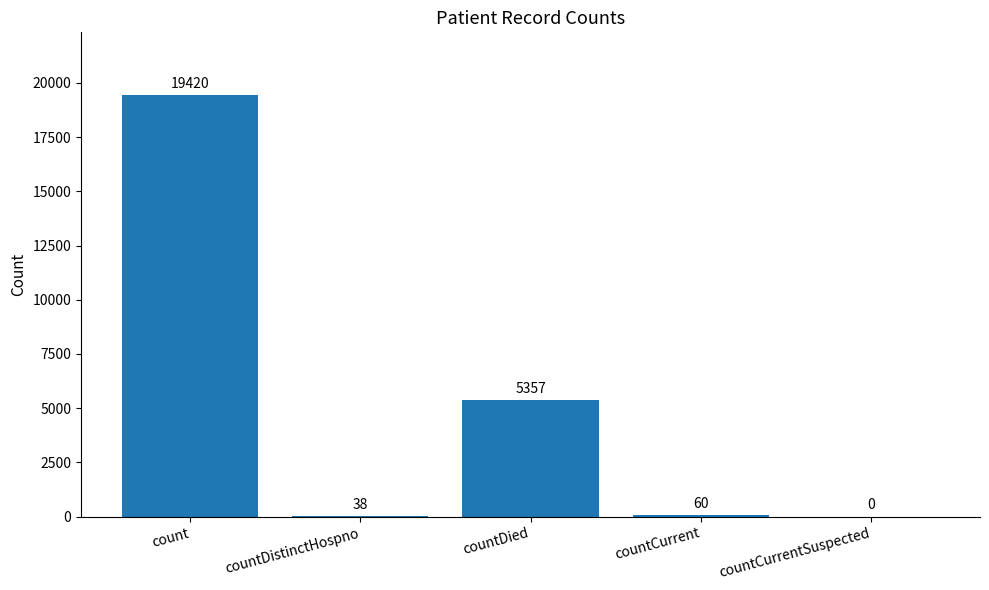

Reading left to right, what are all the values shown in this chart?

count=19420	countDistinctHospno=38	countDied=5357	countCurrent=60	countCurrentSuspected=0